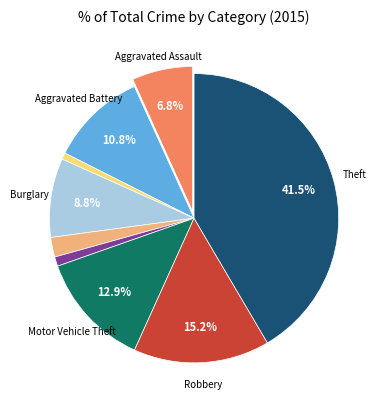

Does any single category account for the majority?

No